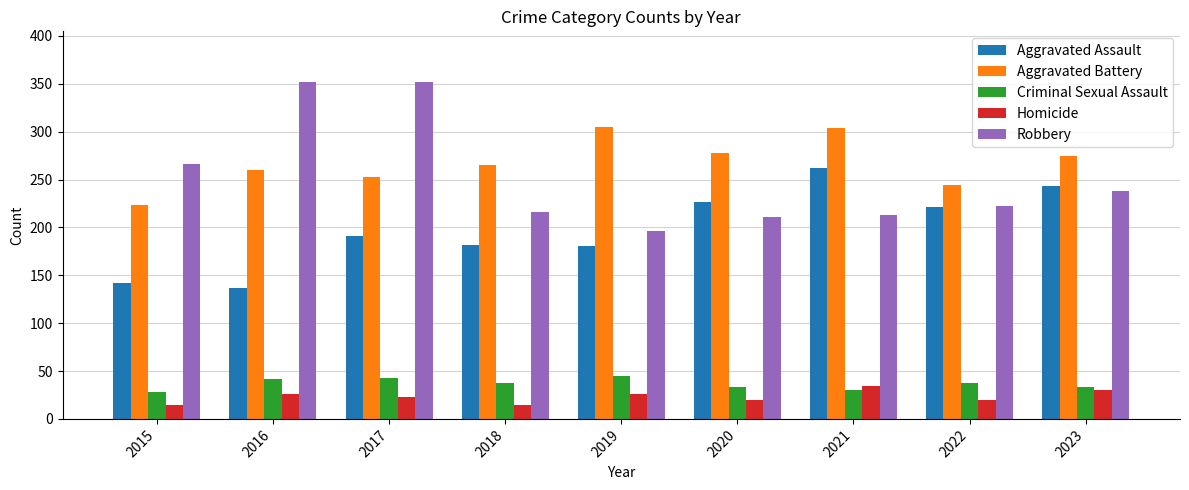

True or false: Aggravated Battery has a value of 412 at 2016.

False